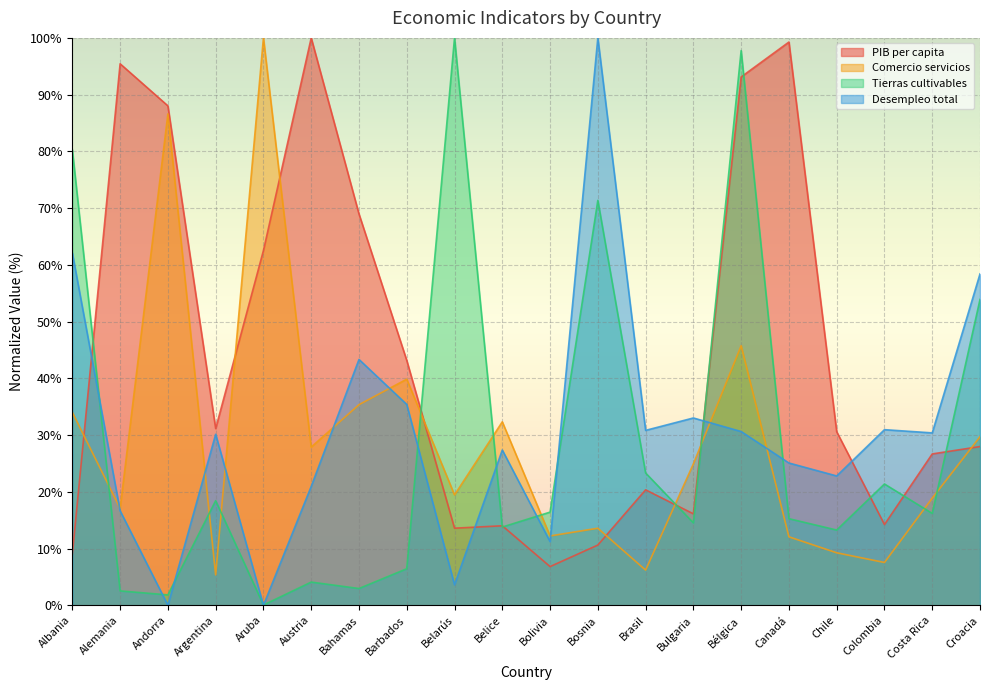

List the labels in order of Desempleo total value, largest first.

Bosnia, Albania, Croacia, Bahamas, Barbados, Bulgaria, Colombia, Brasil, Bélgica, Costa Rica, Argentina, Belice, Canadá, Chile, Austria, Alemania, Bolivia, Belarús, Andorra, Aruba